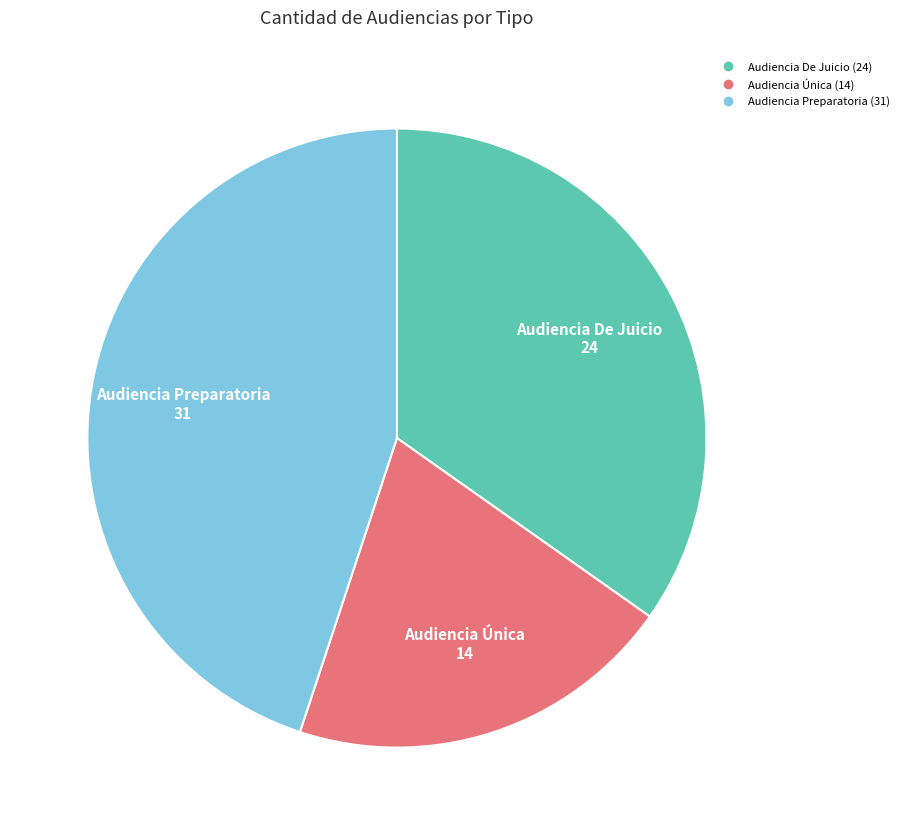

Count the number of slices in the pie.

3